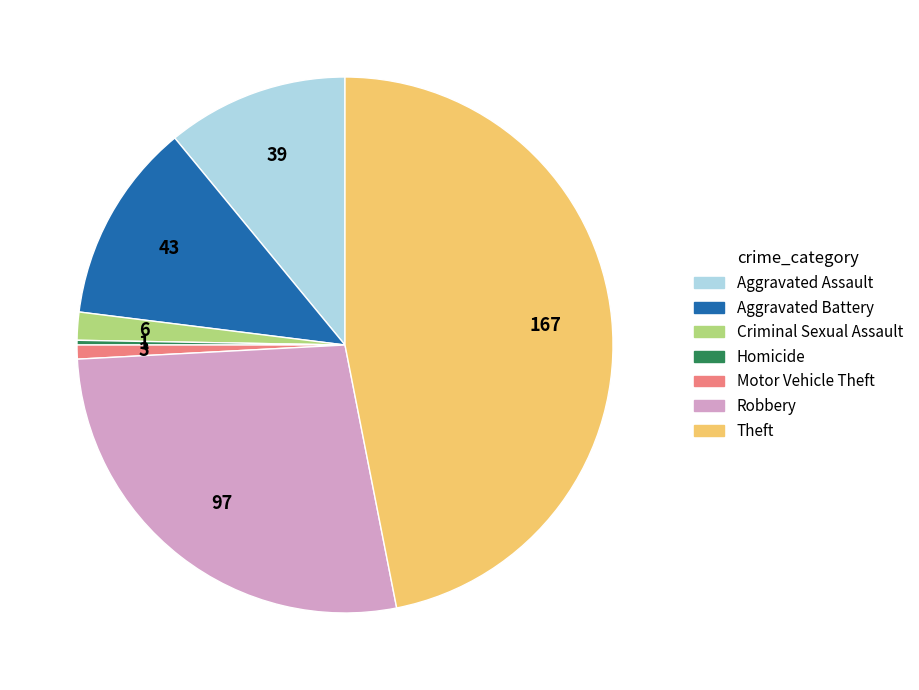

Does any single category account for the majority?

No